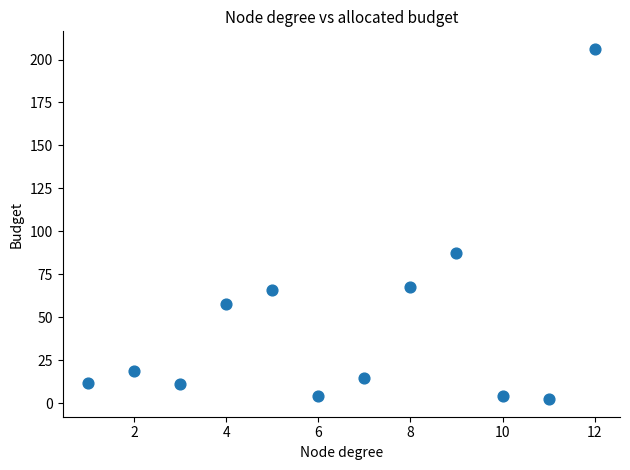

What Y value in the scatter plot is closest to 104?

87.7